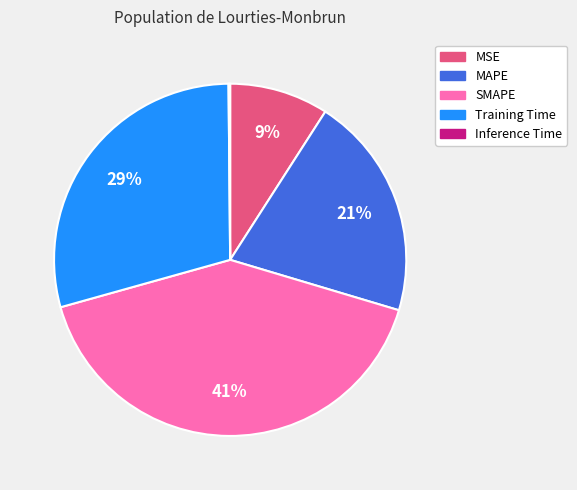

Which slice is the largest?

SMAPE